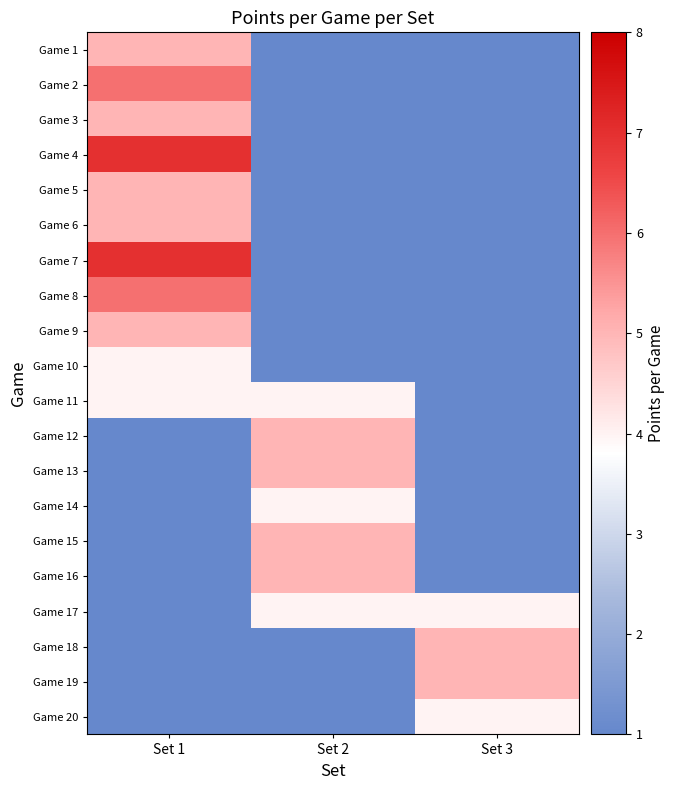

What is the total value across all series at Set 3?

26.0